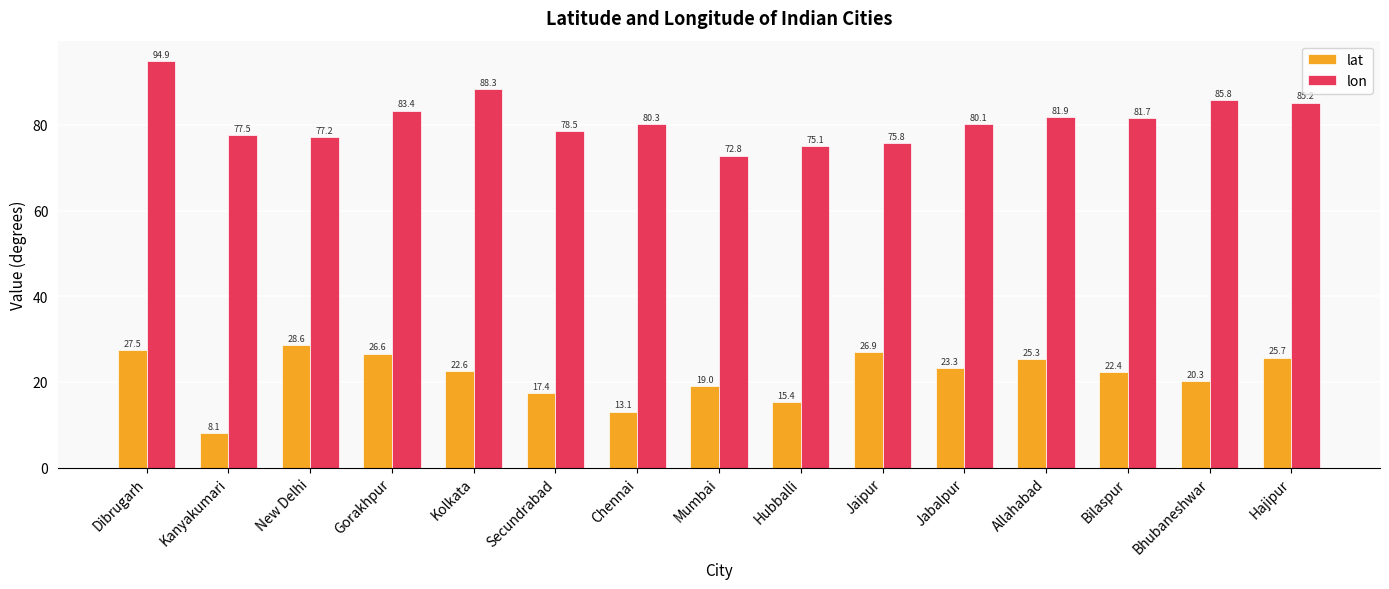

How many groups of bars are there?

15